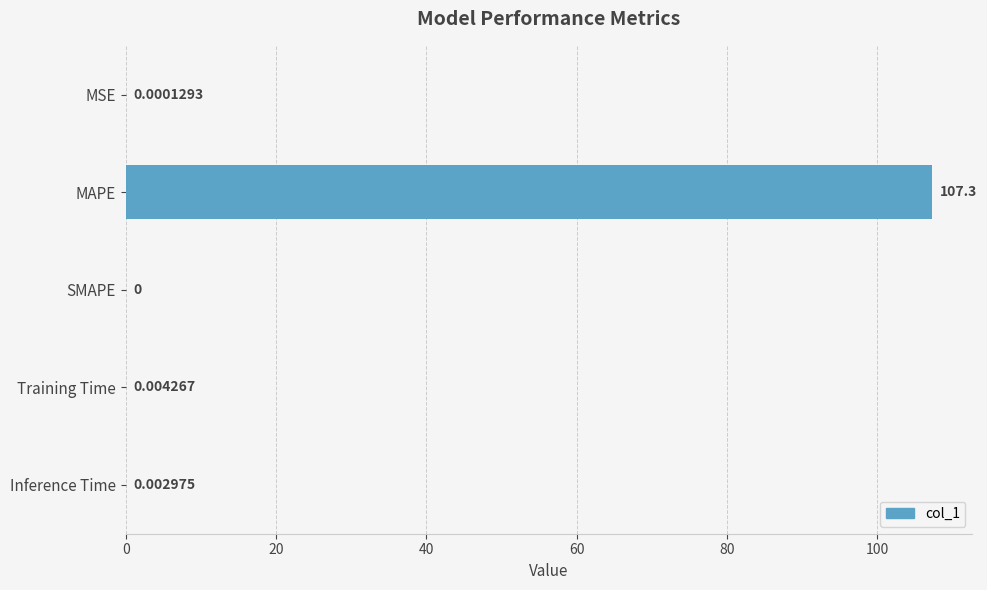

Which label corresponds to the largest value in the chart?

MAPE